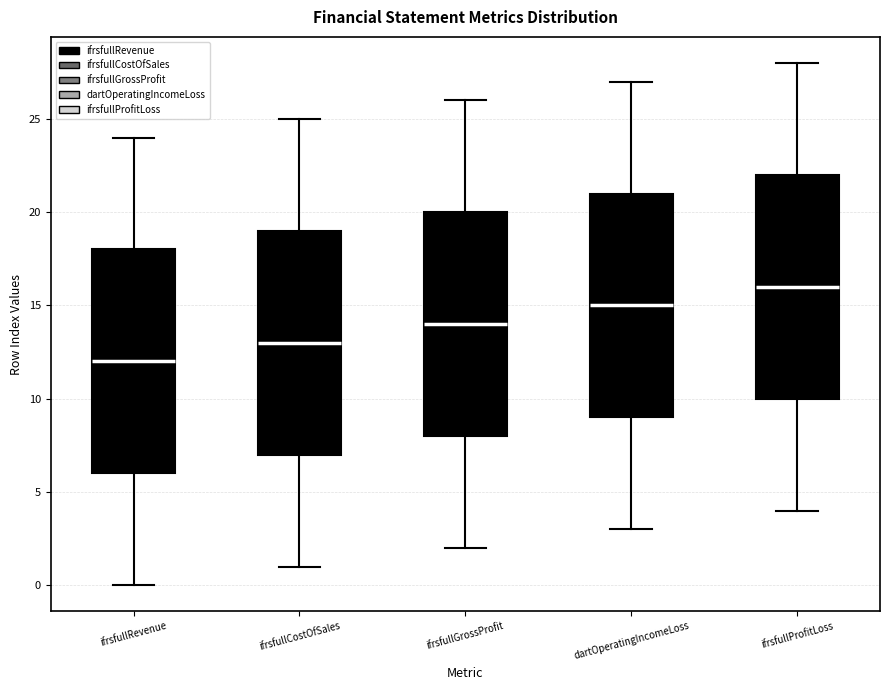

Where is the lower edge of the box for ifrsfullProfitLoss on the y-axis? The values are not printed on the chart, so give them approximately, as read against the axis.

10